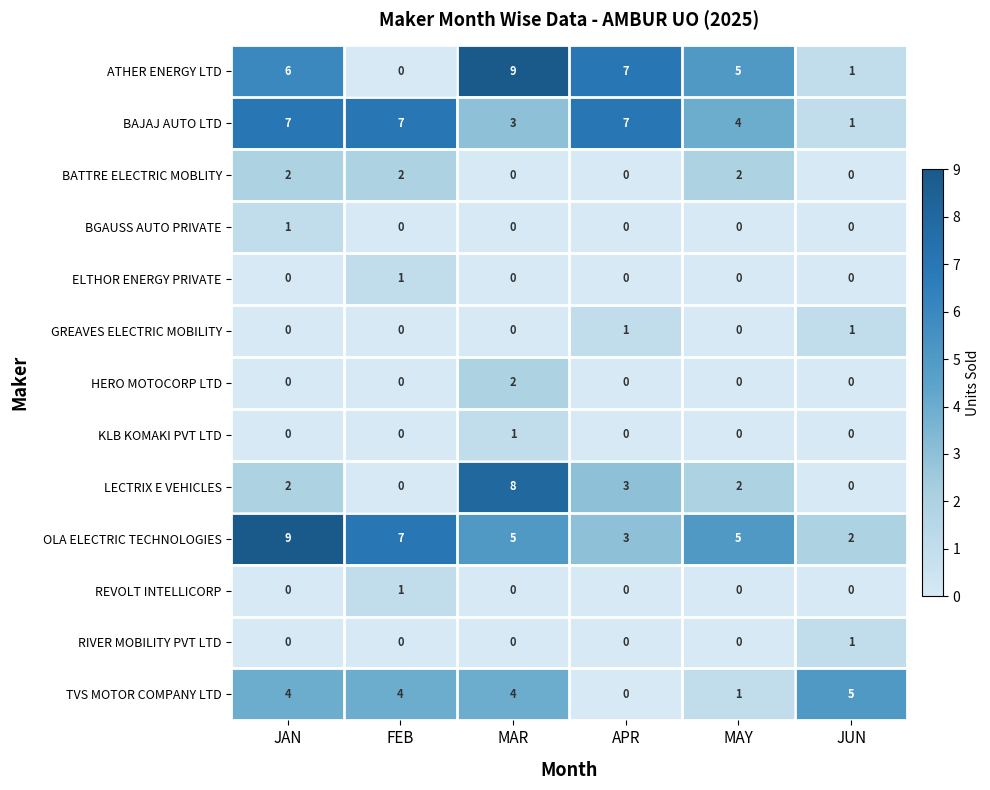

At which category is the sum across all series the highest?

MAR